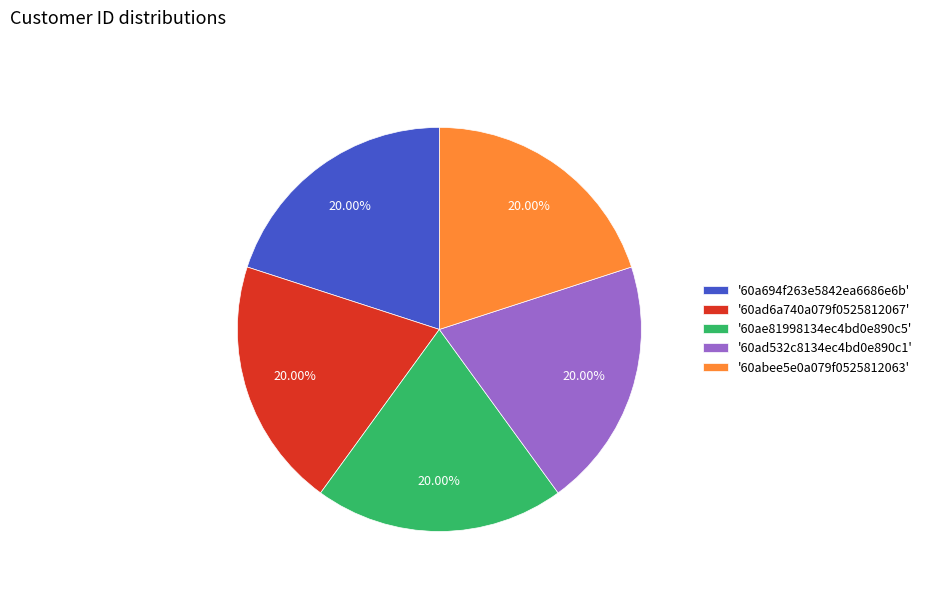

What is the ratio of the value at '60ae81998134ec4bd0e890c5' to the value at '60ad532c8134ec4bd0e890c1'?

1.0